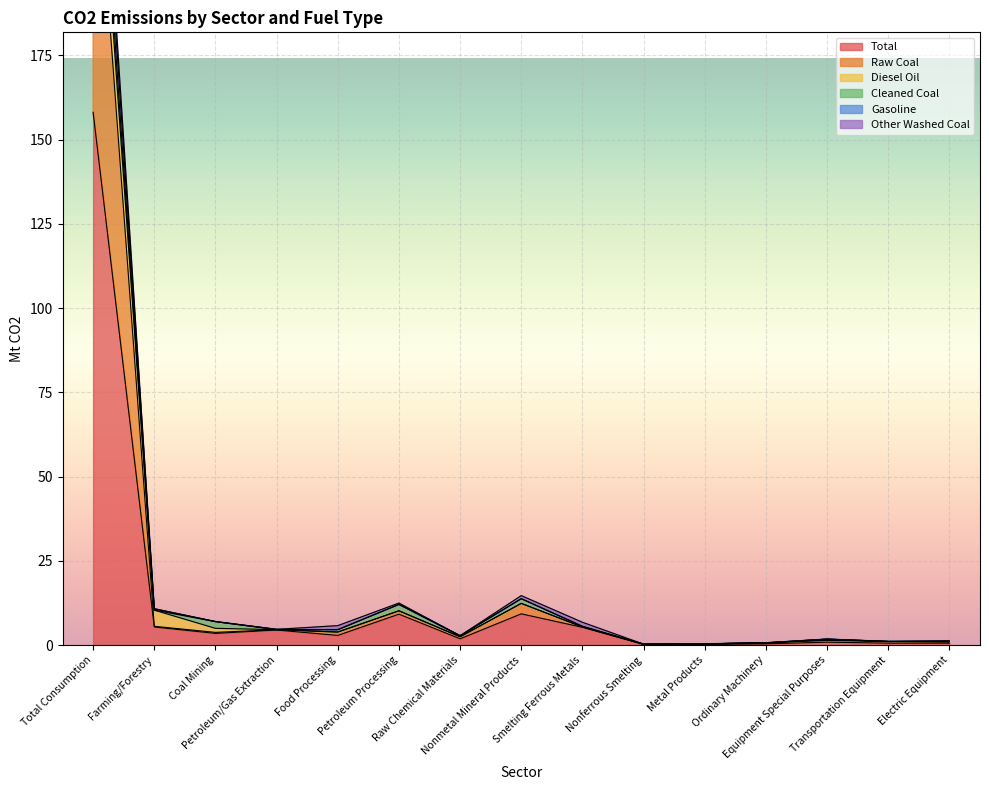

Does the chart display data point markers on the line(s)?

No